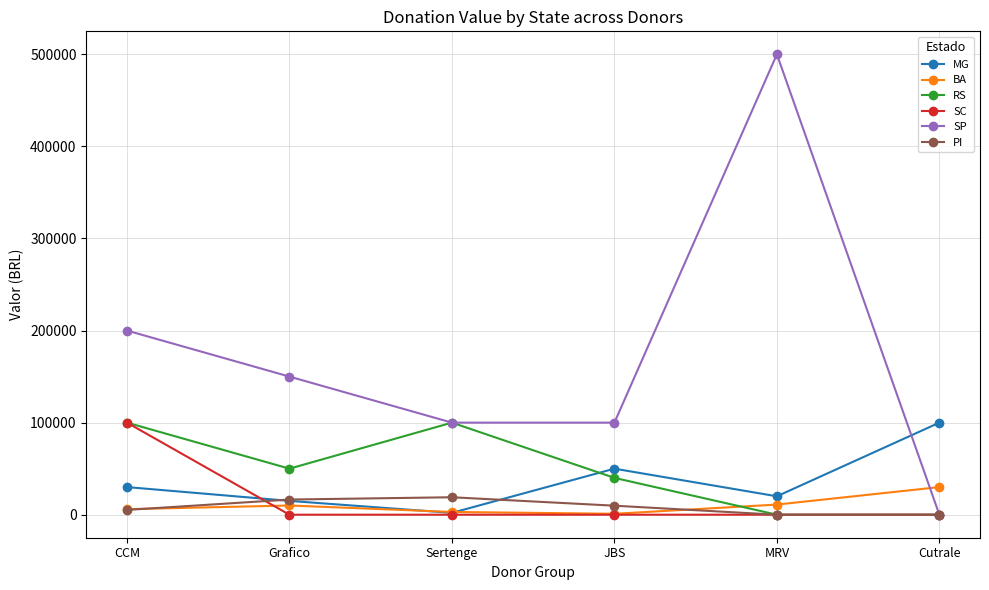

True or false: SP and MG intersect in this chart.

True